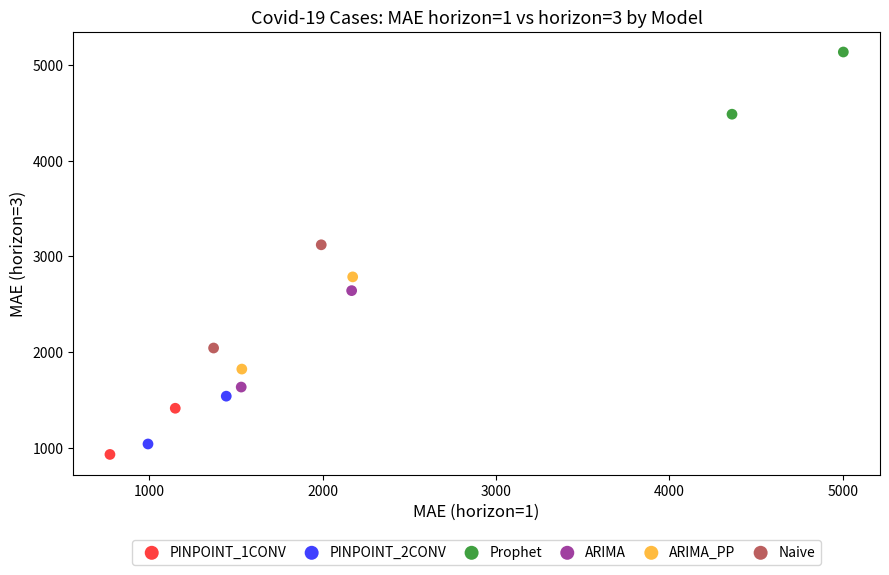

What are all the series names shown in the legend?

PINPOINT_1CONV, PINPOINT_2CONV, Prophet, ARIMA, ARIMA_PP, Naive